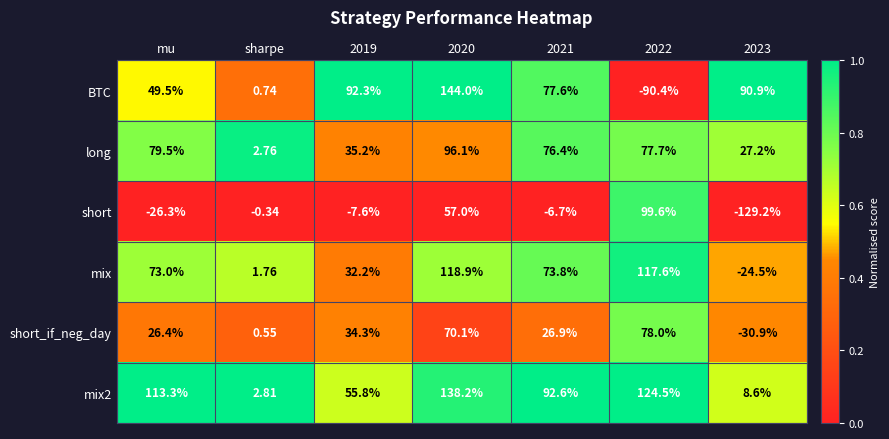

Which series has the widest spread of values?

BTC